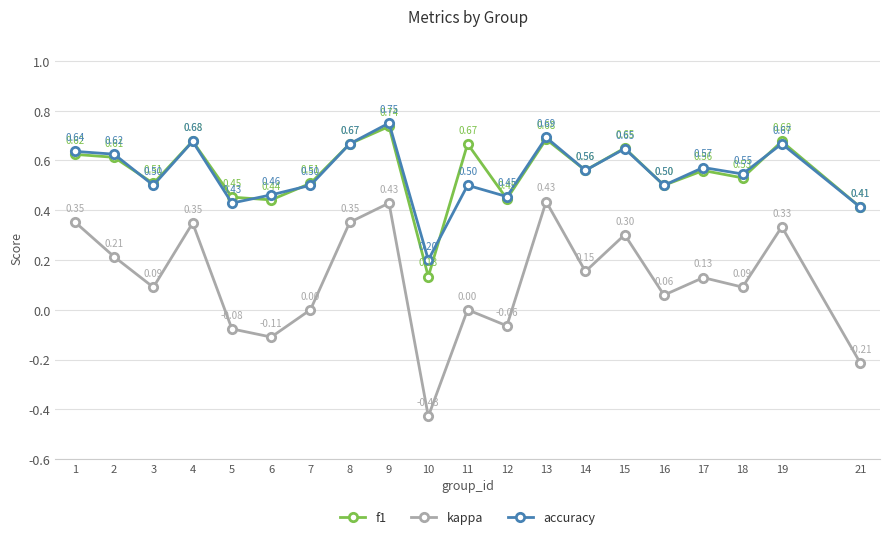

Which series has the largest total across all categories?

f1